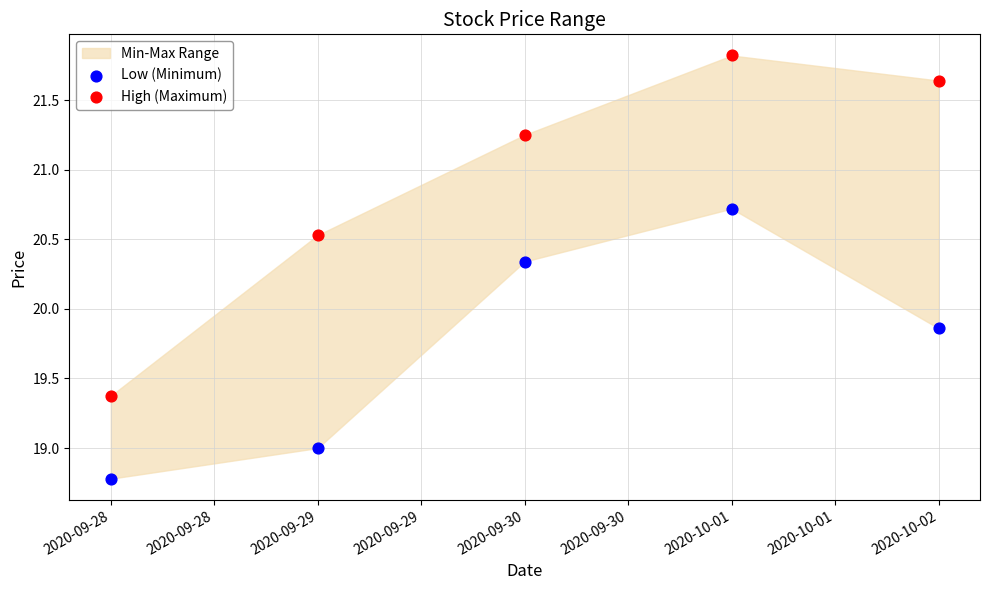

What is the X range (max minus min) for the scatter plot?

4.0